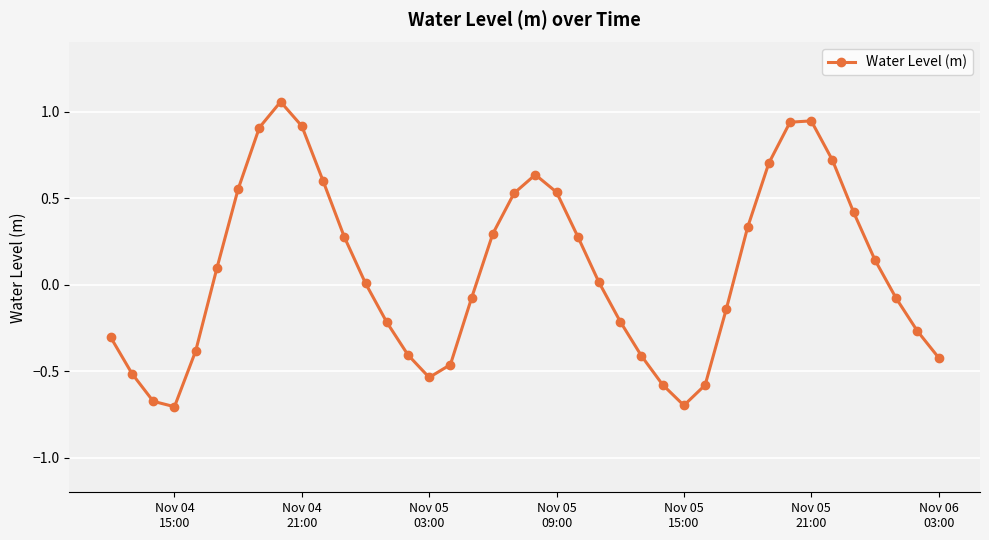

What is the value of the 26th point from the left?

-0.4